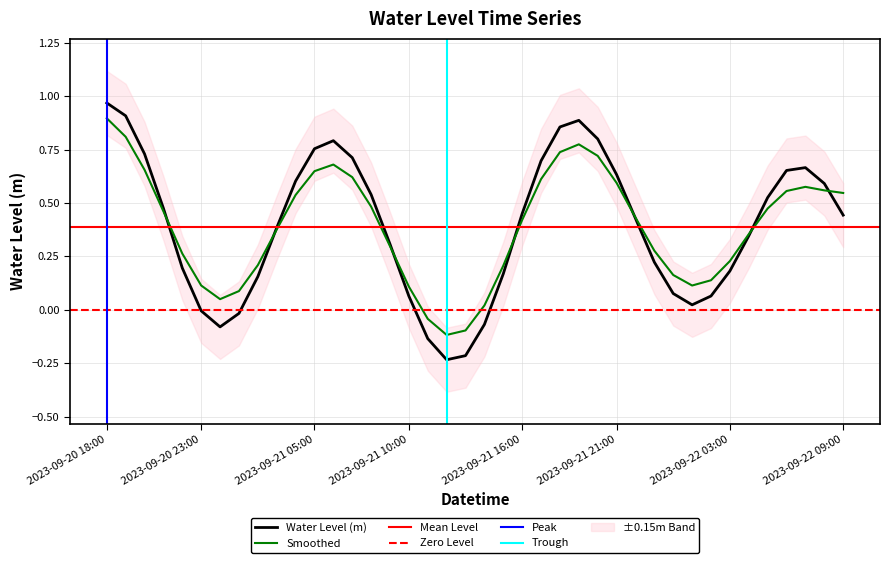

What is the difference between the second highest and minimum values?

1.1